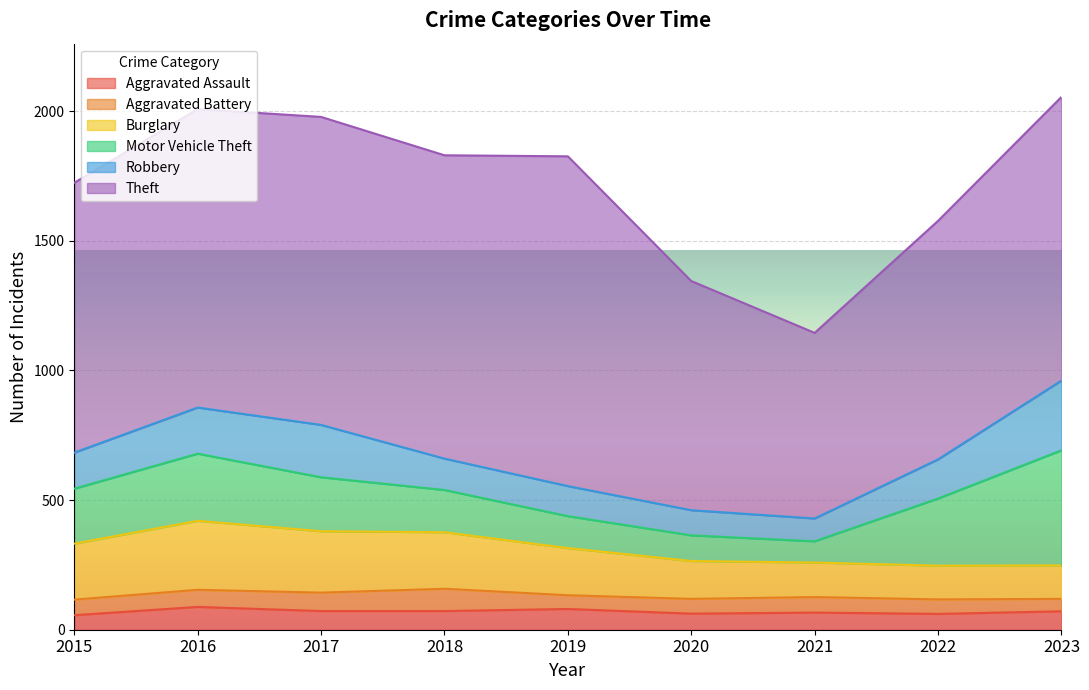

What is the value of the Robbery point at the 7th from the left?

88